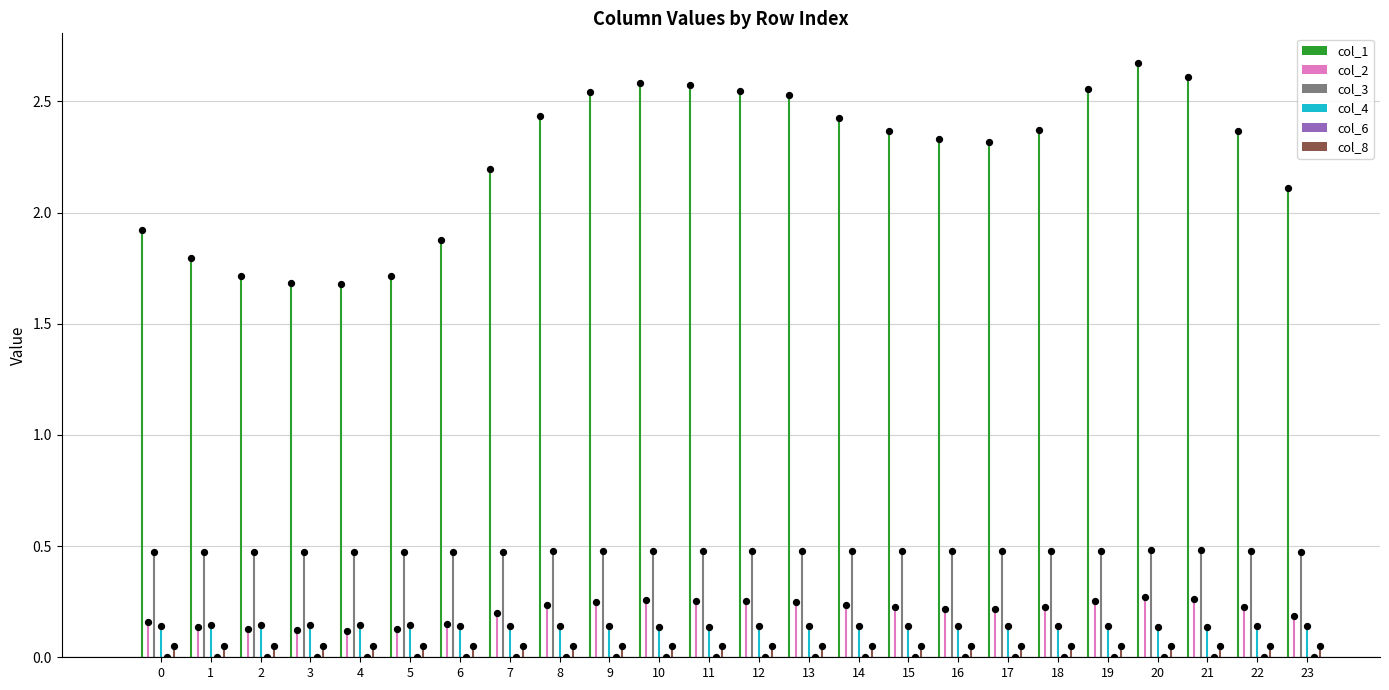

What is the total value across all series at 11?

3.5